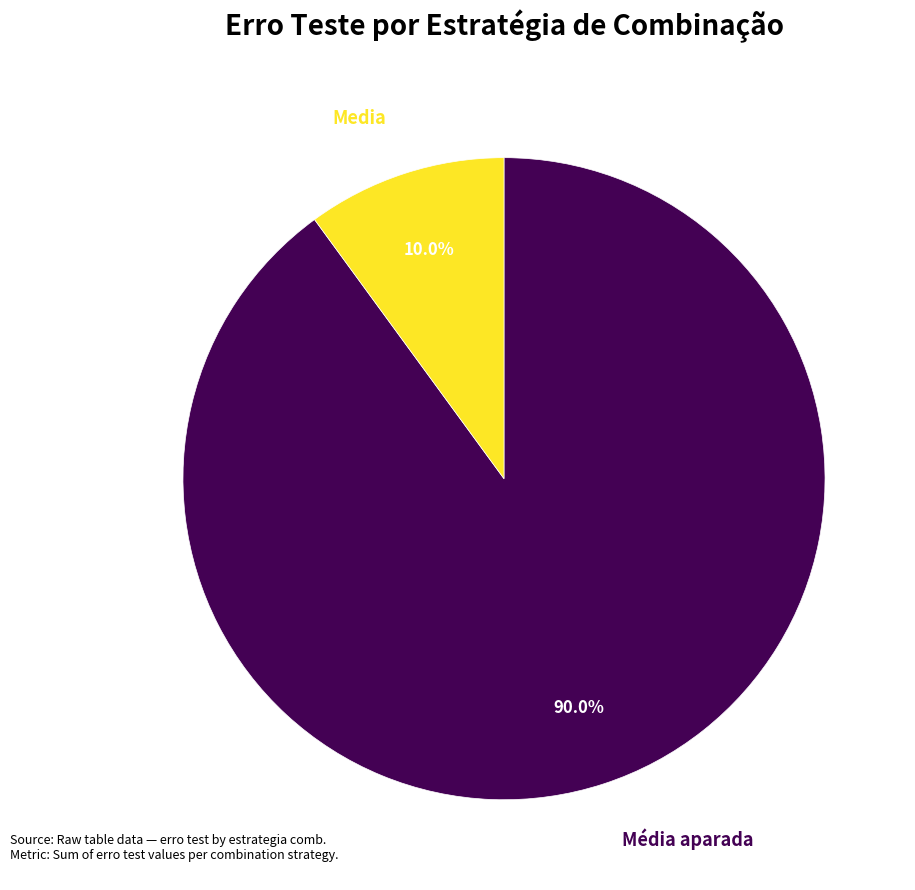

Is there any slice that represents more than half of the pie?

Yes